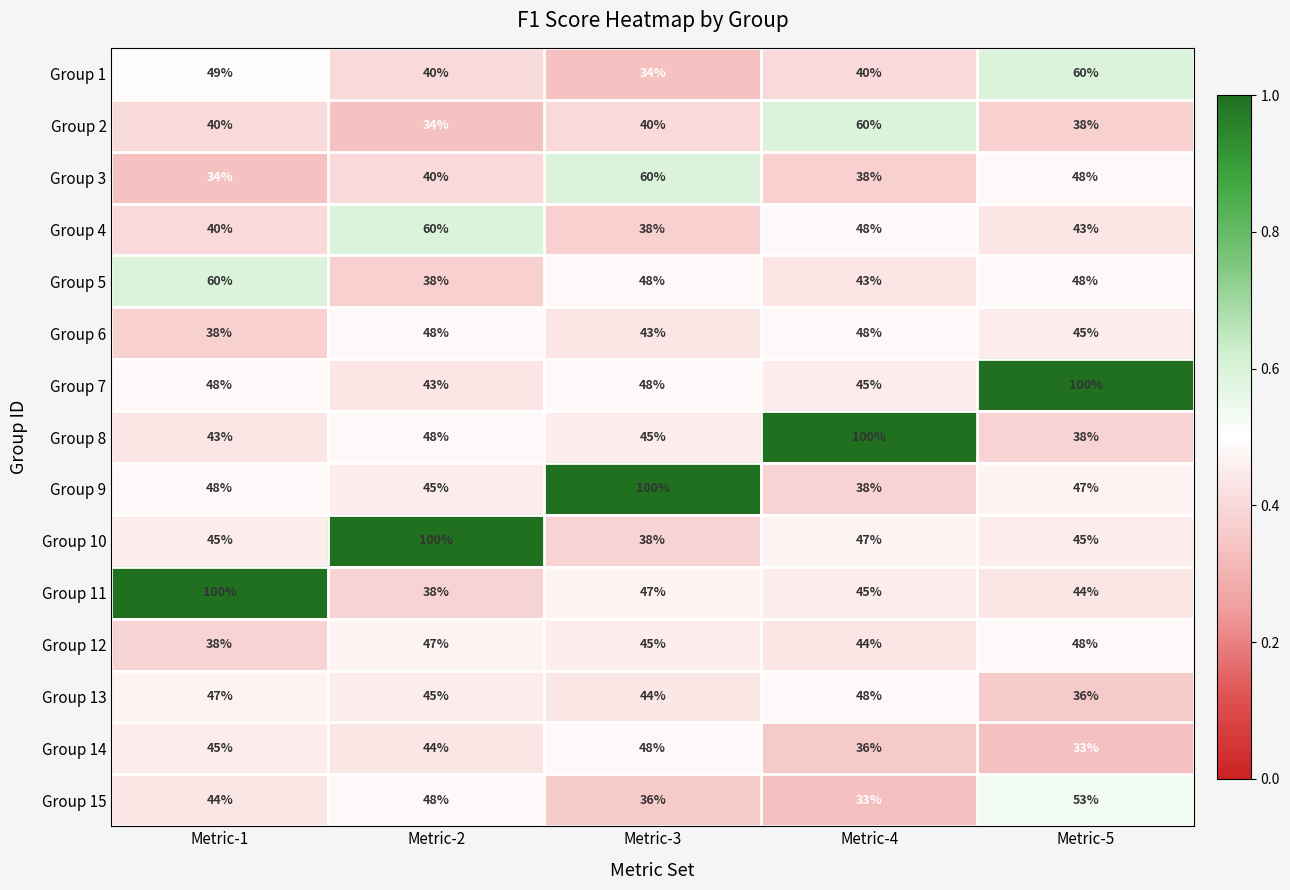

What is the sum of all Group 13 values?

220